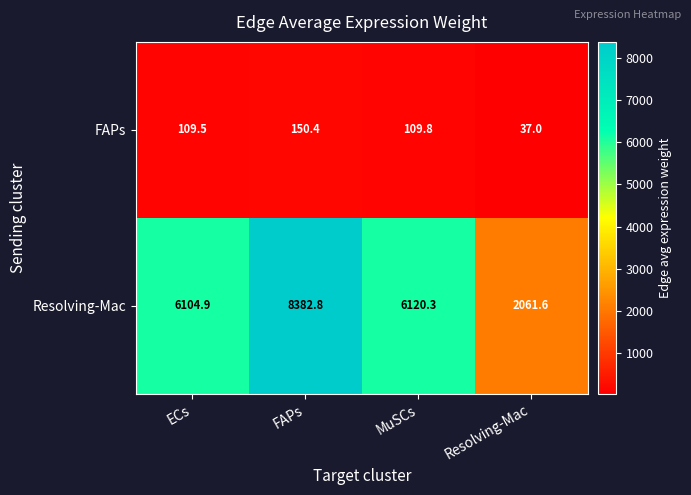

Which series has the largest total across all categories?

Resolving-Mac